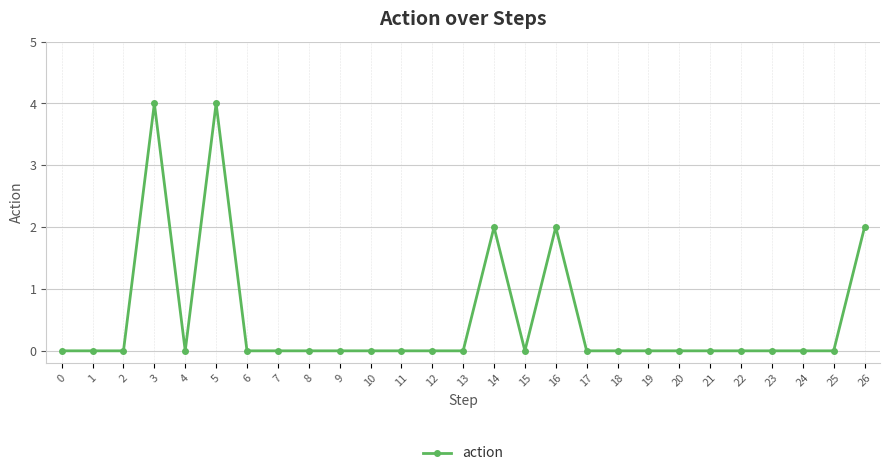

Reading left to right, extract all data points from this chart.

0=0	1=0	2=0	3=4	4=0	5=4	6=0	7=0	8=0	9=0	10=0	11=0	12=0	13=0	14=2	15=0	16=2	17=0	18=0	19=0	20=0	21=0	22=0	23=0	24=0	25=0	26=2